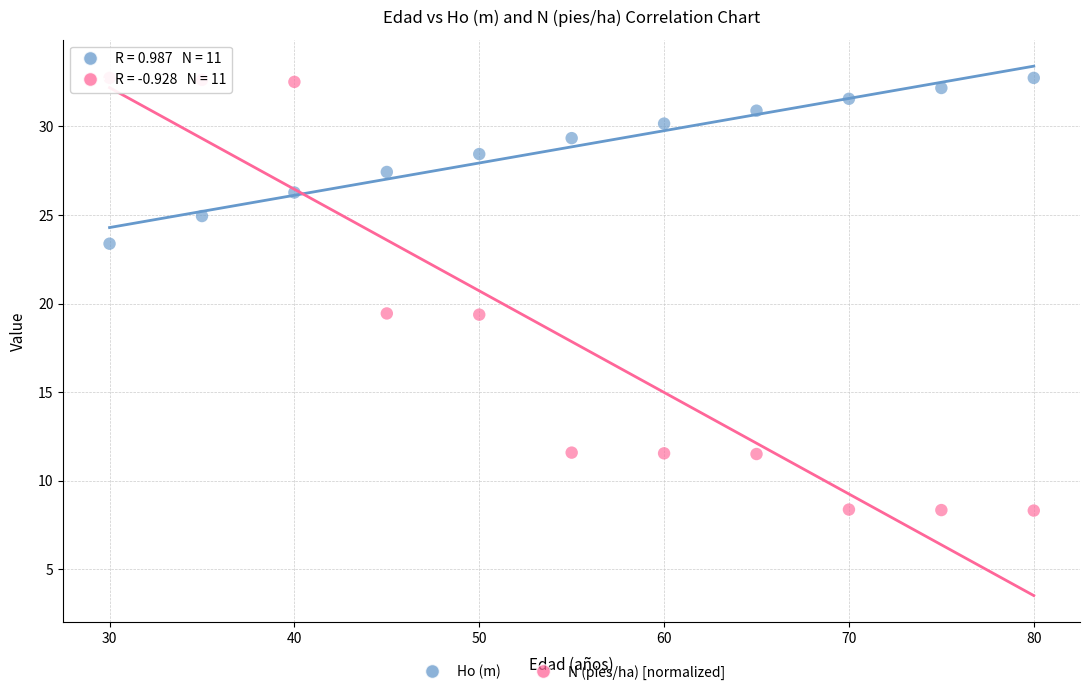

Which series has the widest spread of Y values?

N (pies/ha) [normalized]